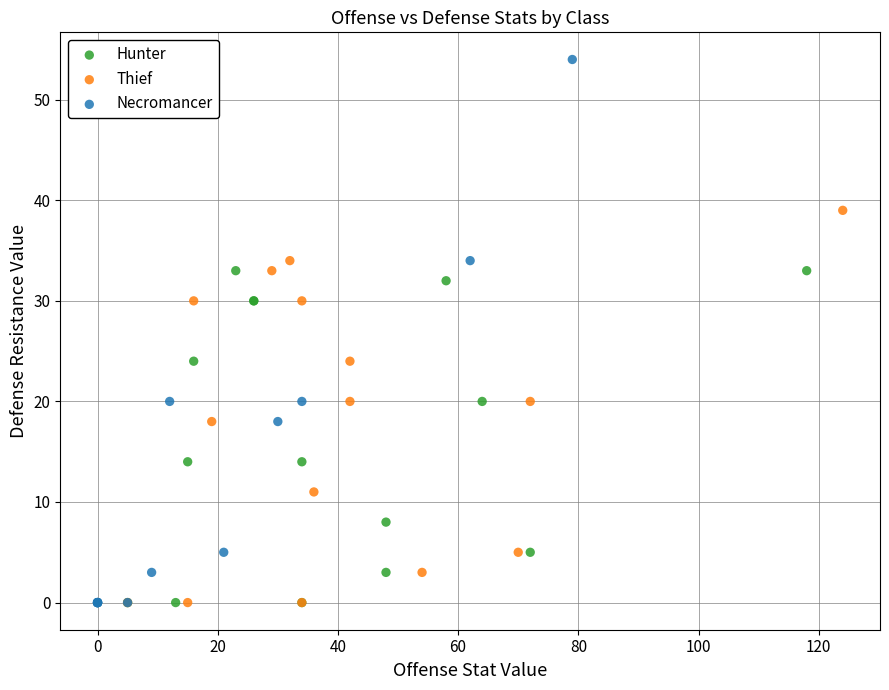

Which series has the widest spread of Y values?

Necromancer